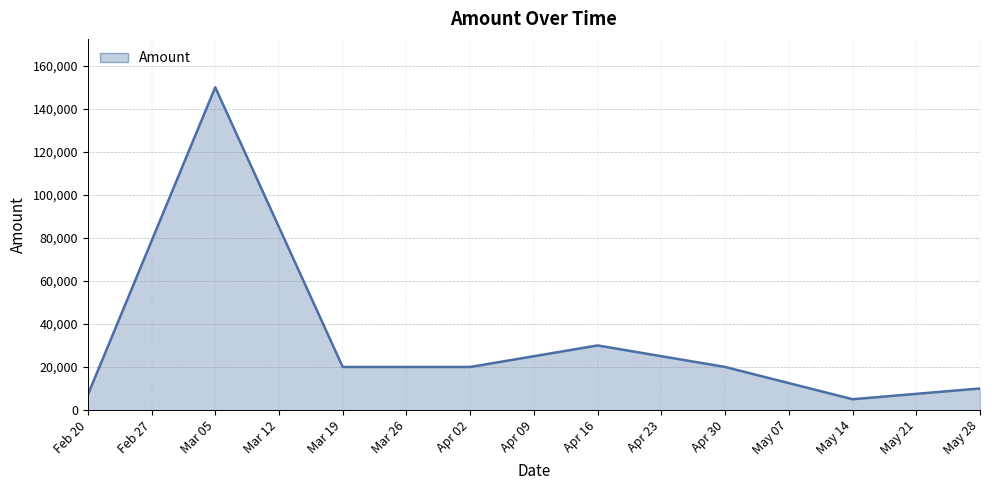

Does the chart have visible grid lines?

Yes